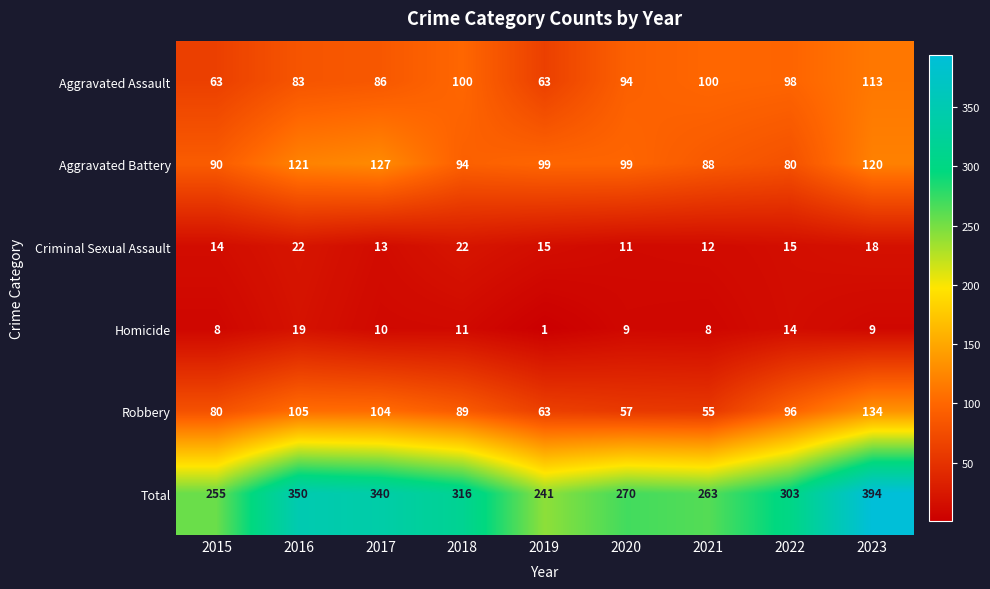

The Aggravated Battery series shows 60 at 2016. True or false?

False